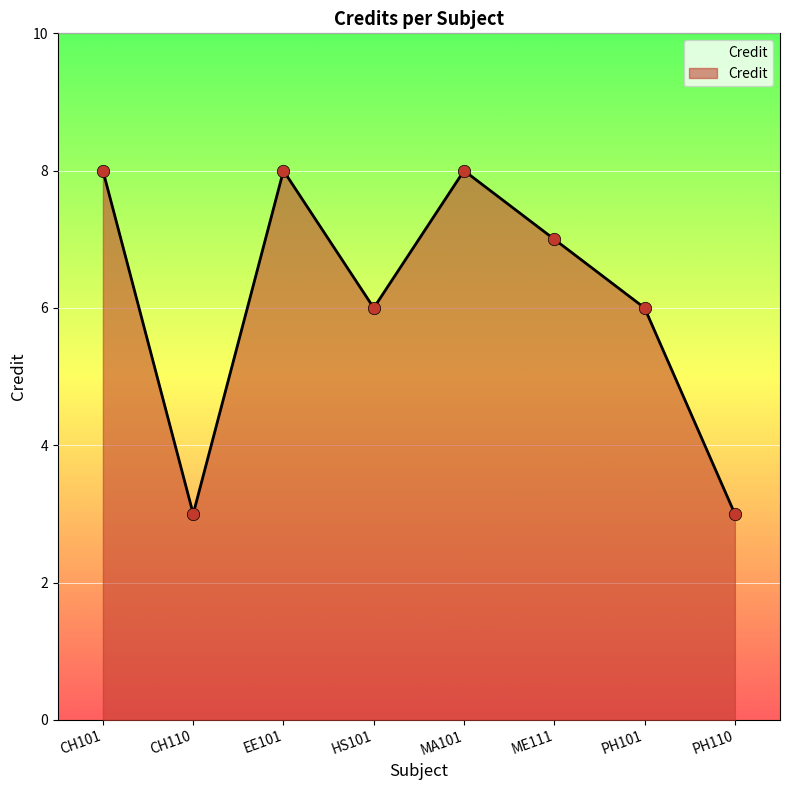

What is the change in value from CH101 to CH110?

-5